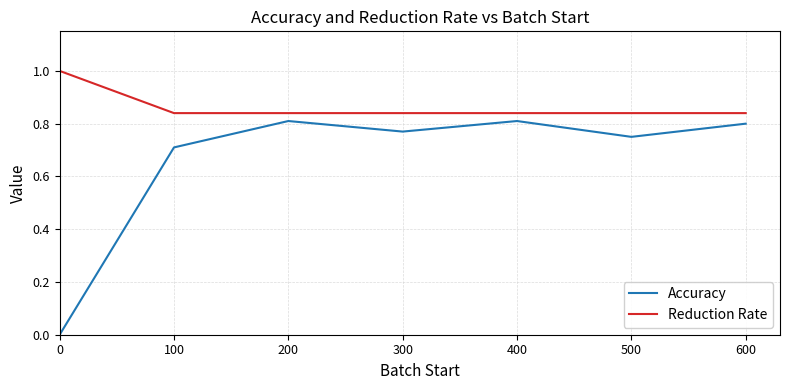

What is the difference between the highest and lowest values at 0?

1.0